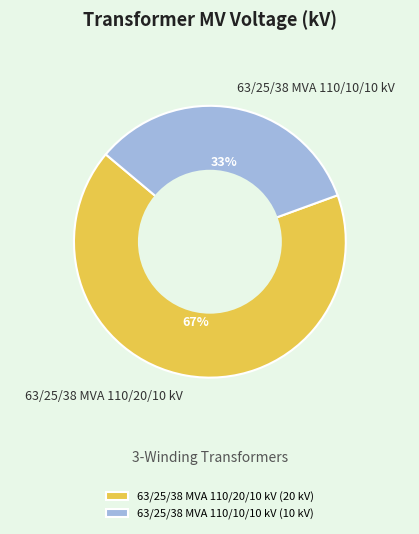

Which slice represents more than half of the pie?

63/25/38 MVA 110/20/10 kV